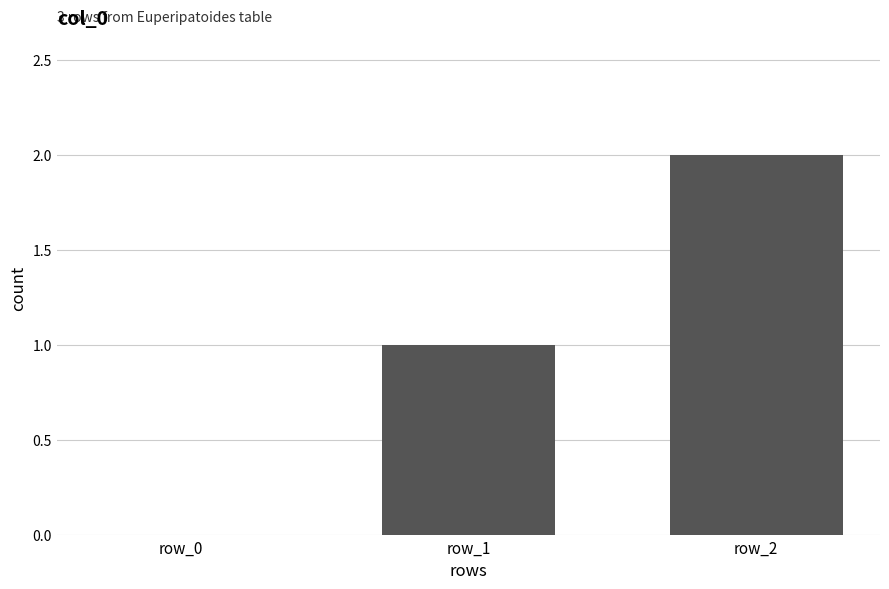

How many values are above zero?

2